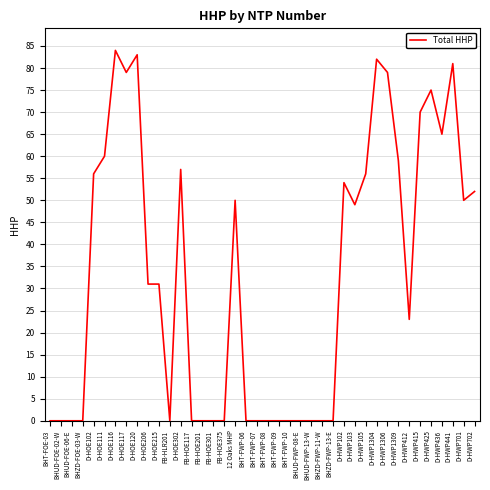

What position from the right is D-HWP415?

6